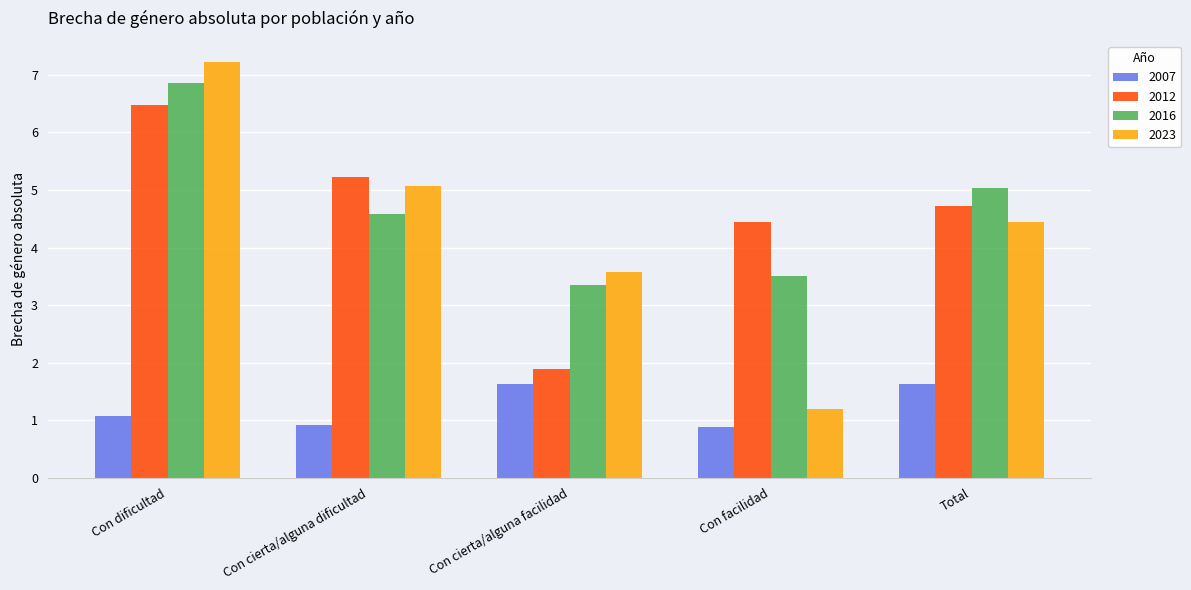

Which series has the widest spread of values?

2023